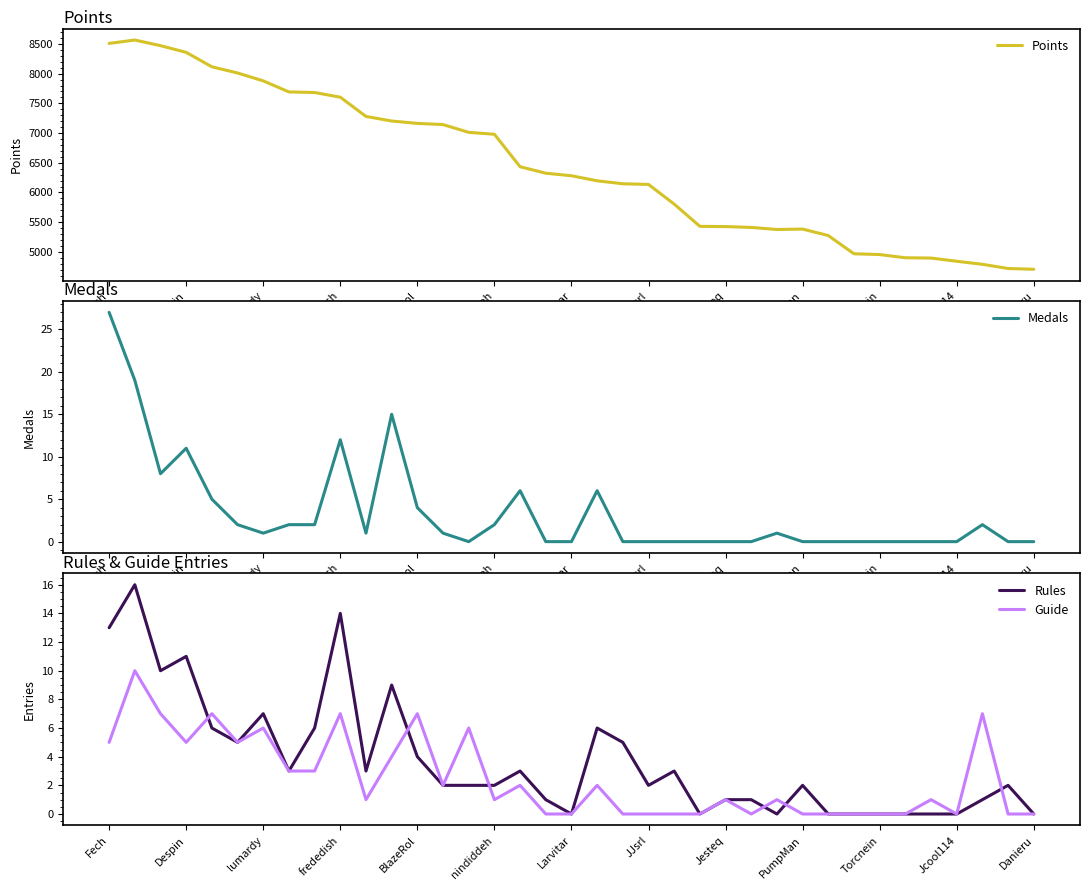

How many values in the Points series are below 6281?

18